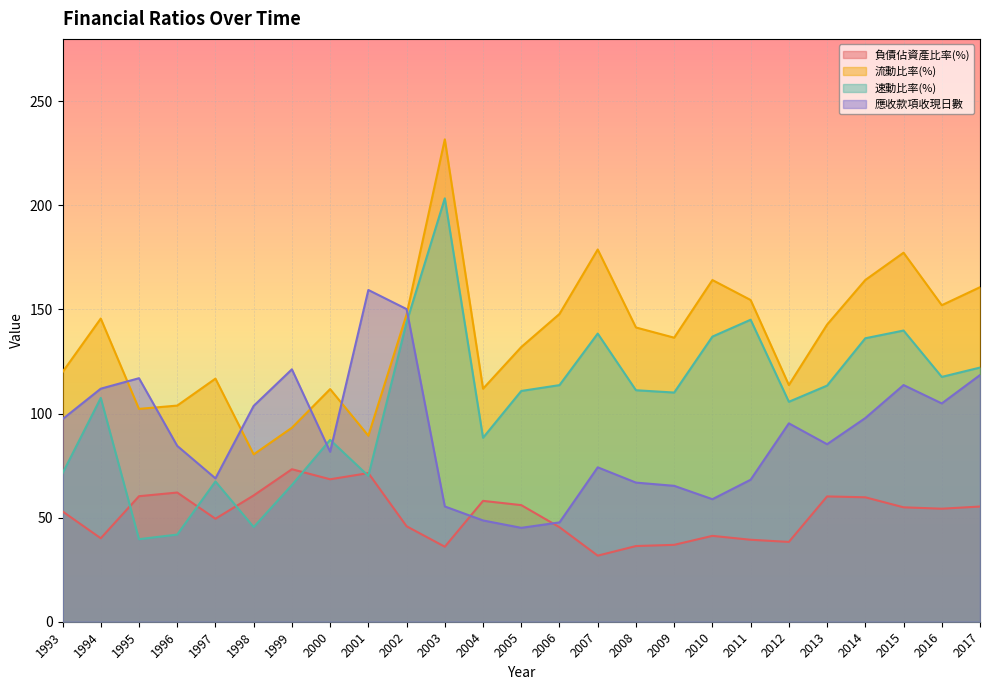

At which label is 應收款項收現日數 closest to 102?

1998